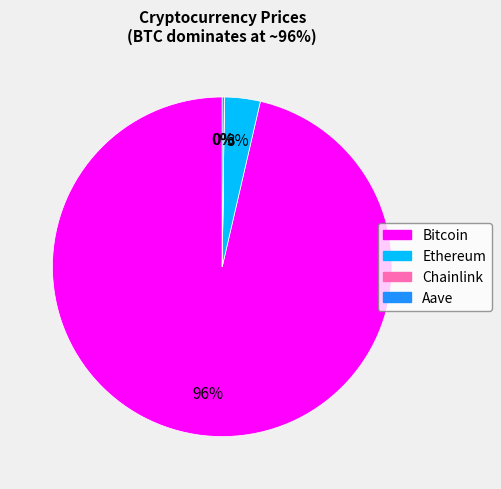

To the nearest percent, what is the combined percentage of Bitcoin and Ethereum?

100%